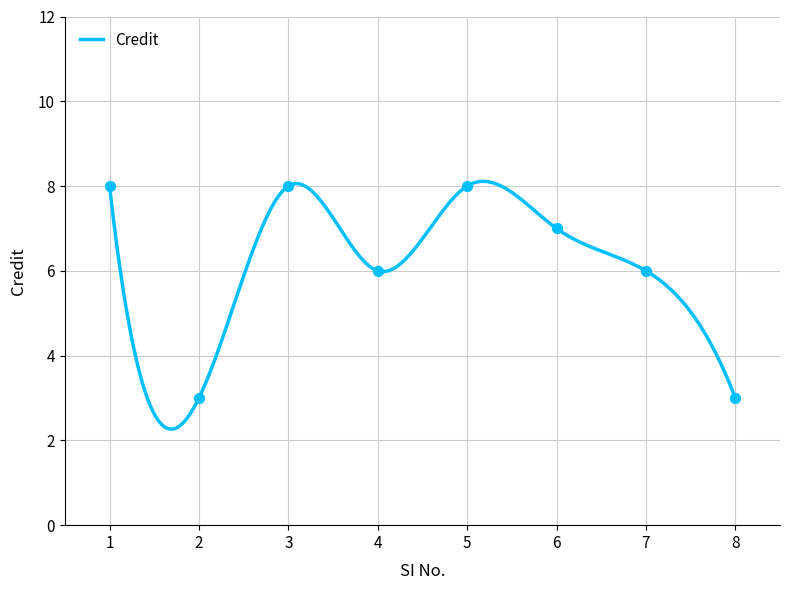

What is the ratio of the value at 8 to the value at 7?

0.5